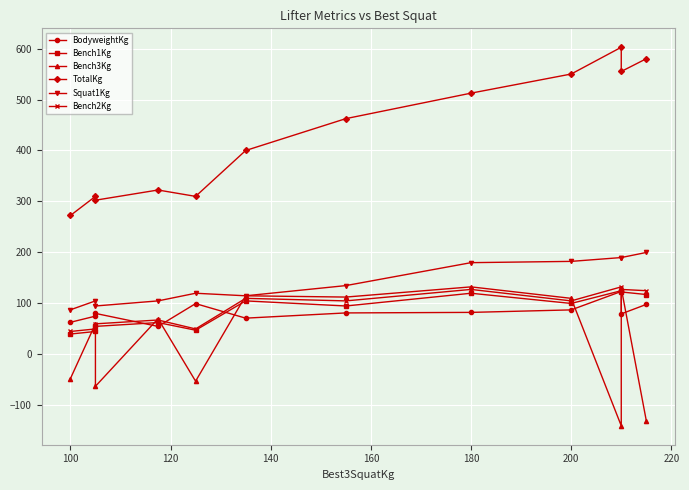

Is the value of Bench3Kg at 120 greater than the value of Squat1Kg at 140?

No